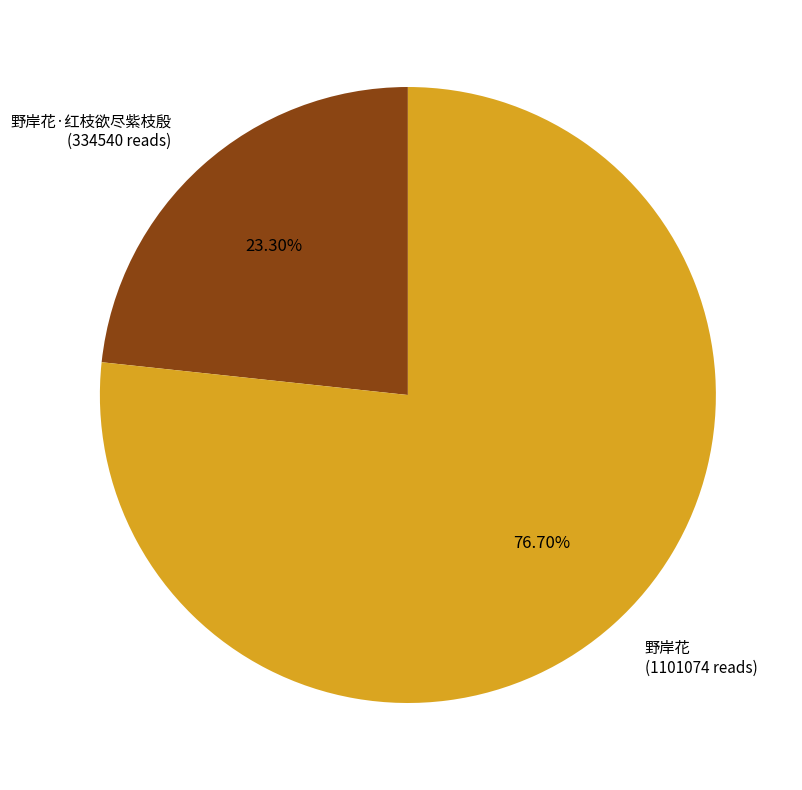

Do 野岸花 (1101074 reads) and 野岸花·红枝欲尽紫枝殷 (334540 reads) together represent more than half of the pie?

Yes